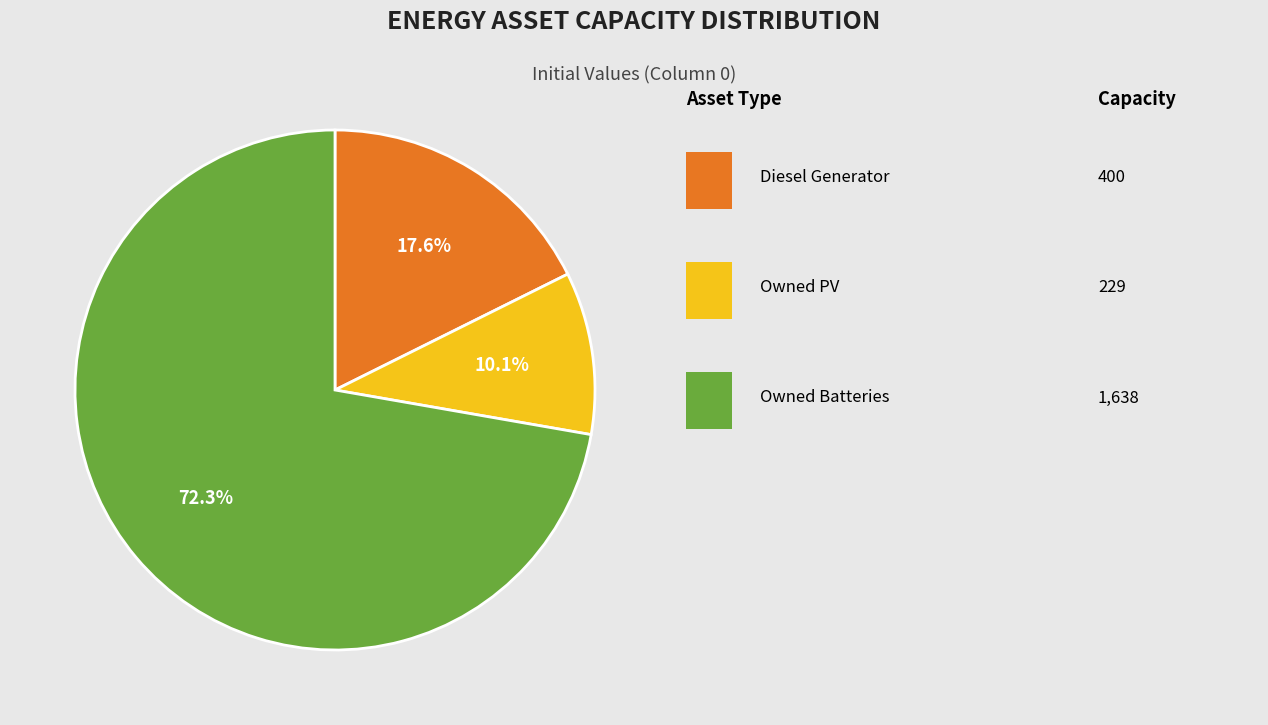

Does any single category account for the majority?

Yes